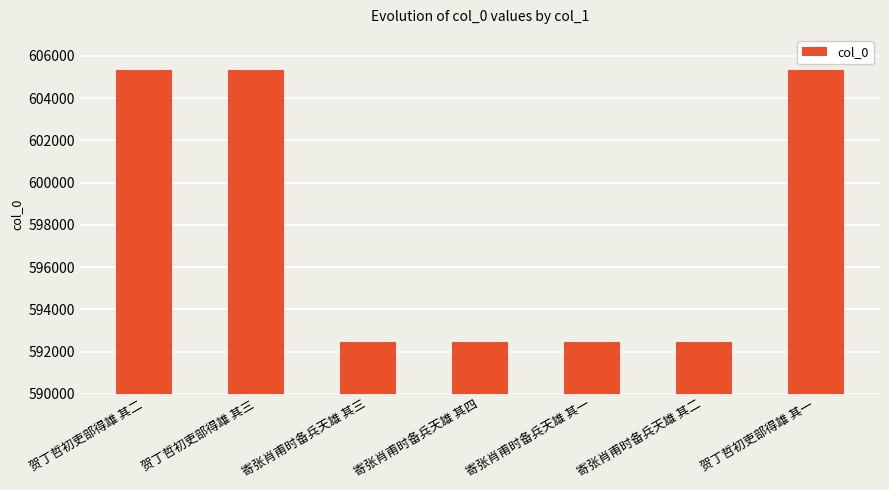

What value does the data have at 寄张肖甫时备兵天雄 其四?

592433